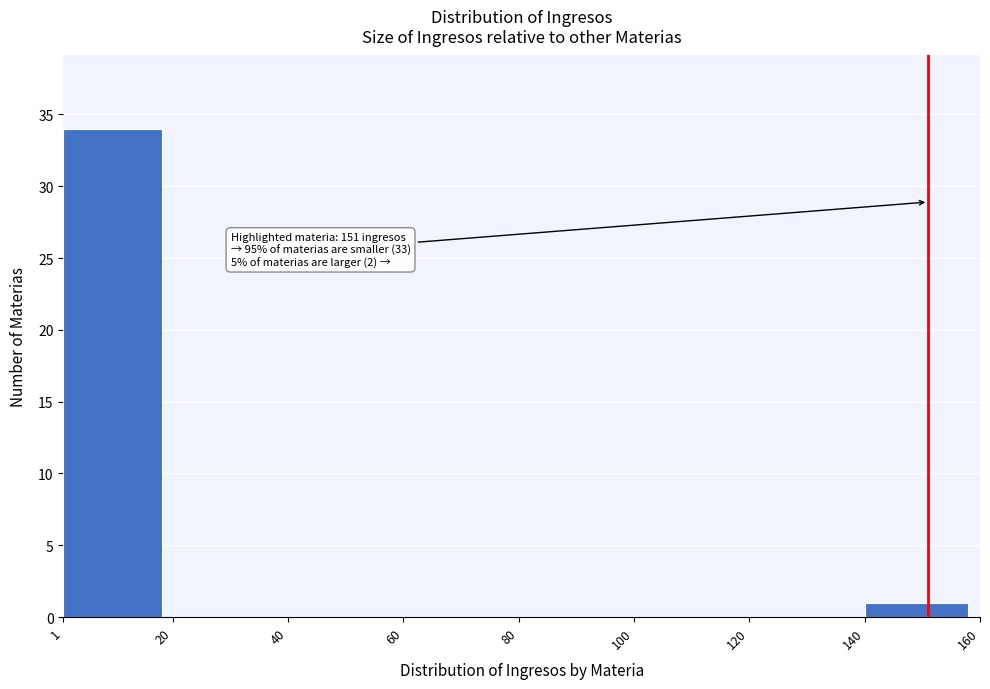

Which range on the x-axis has the tallest bar?

1 to 20